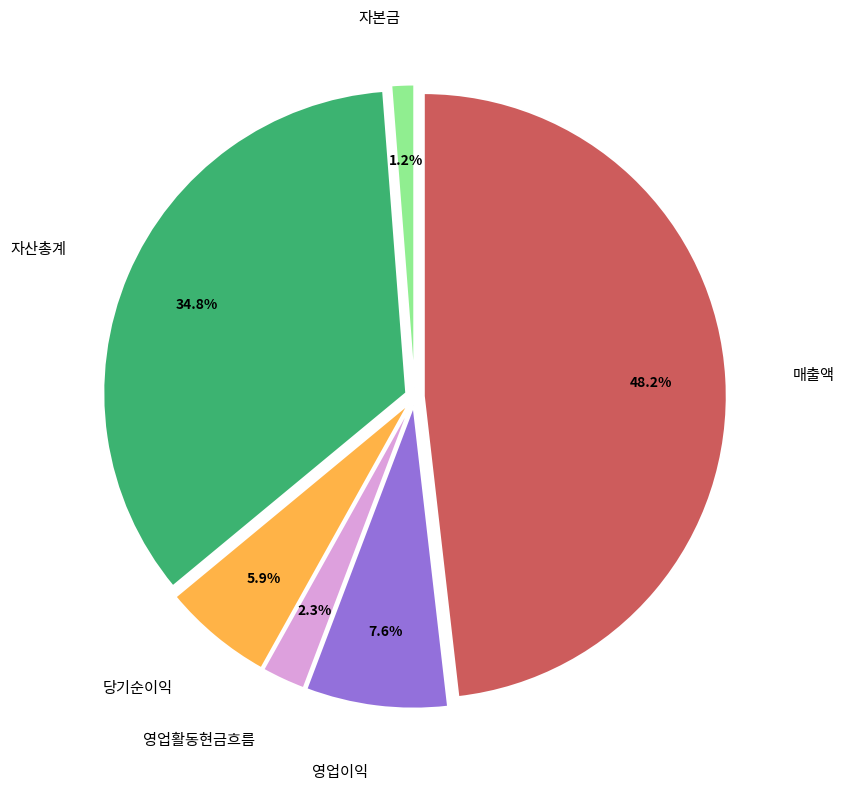

Which slice is the largest?

매출액